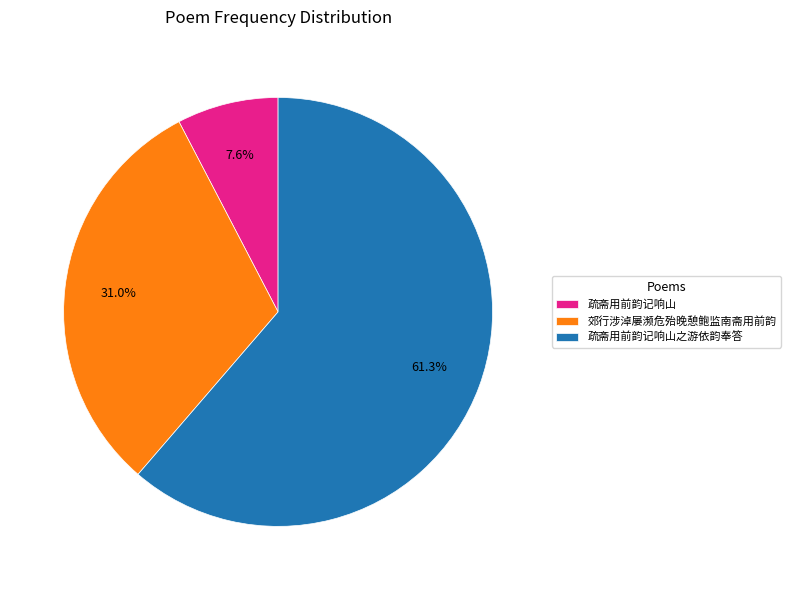

Rank the categories by value from lowest to highest.

疏斋用前韵记响山, 郊行涉淖屡濒危殆晚憩鲍监南斋用前韵, 疏斋用前韵记响山之游依韵奉答